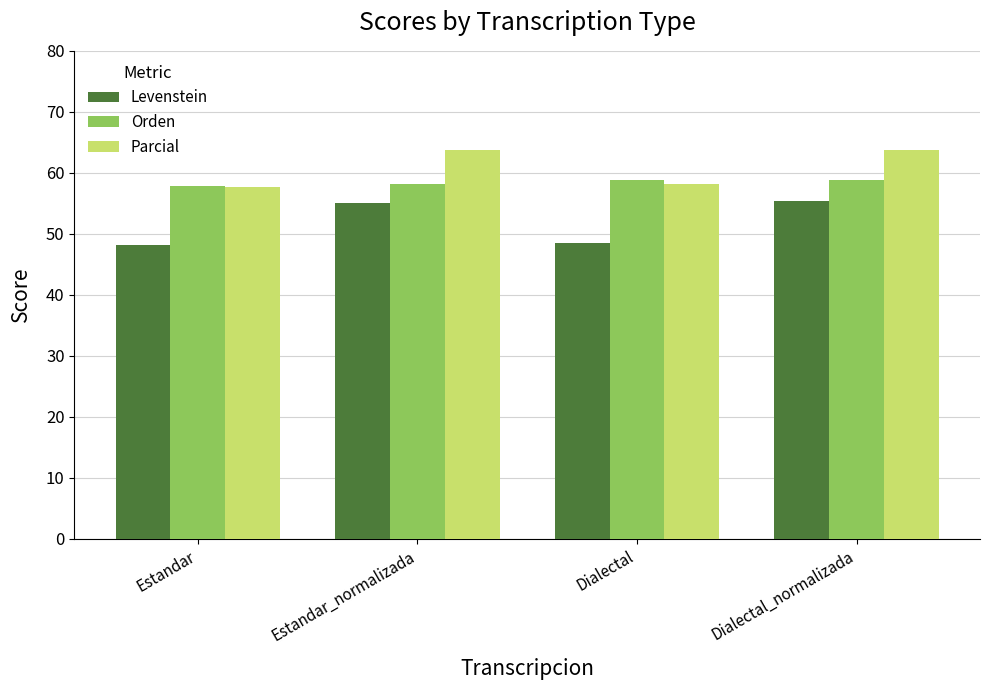

What is the approximate value of Orden at Dialectal?

58.8